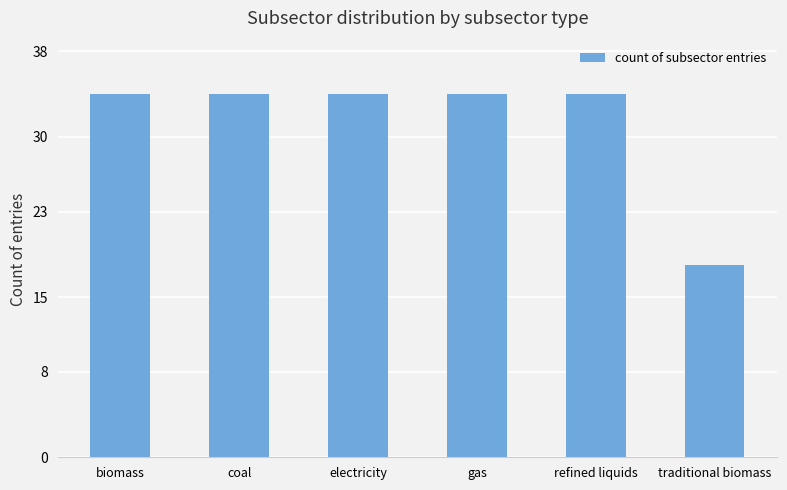

What position from the right is electricity?

4